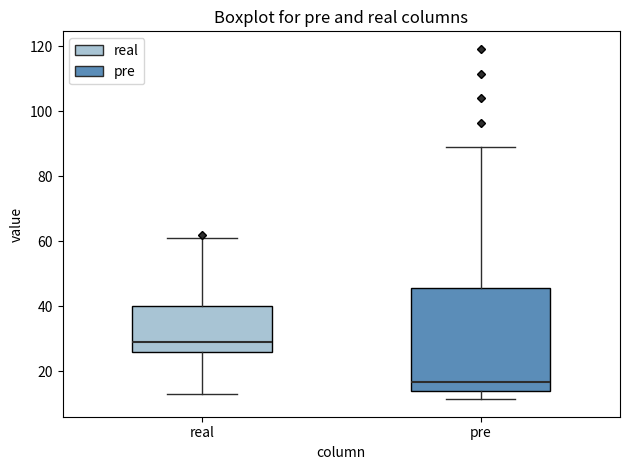

Comparing the boxes themselves (not the whiskers), which one is the tallest?

pre